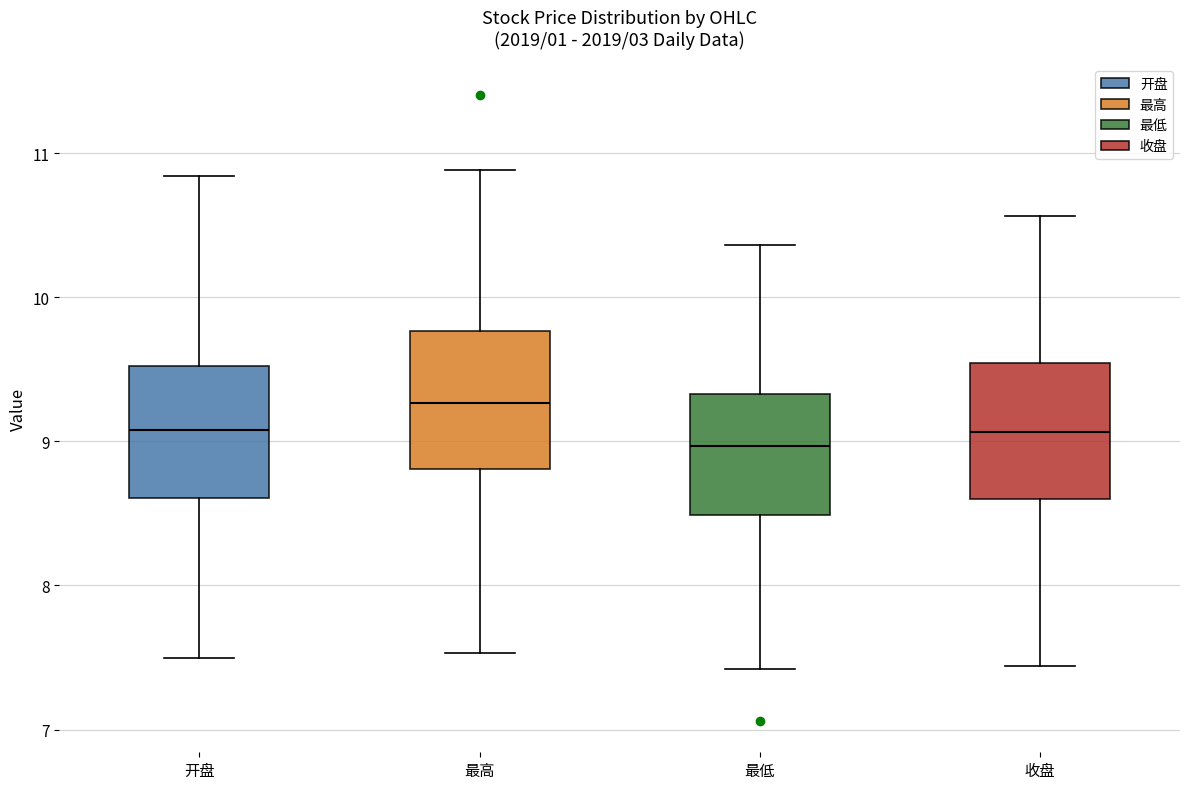

Where does the median line of the box for 最低 sit on the y-axis? The values are not printed on the chart, so give them approximately, as read against the axis.

9.0